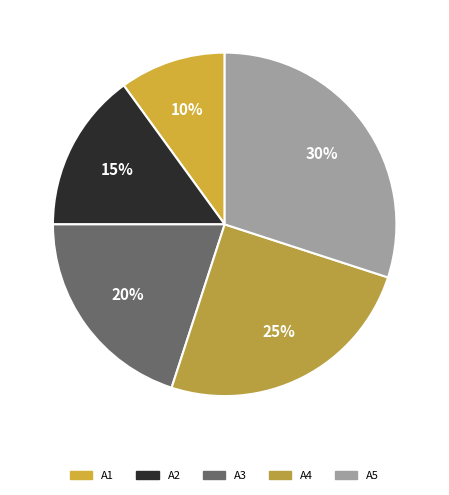

True or false: A4 accounts for 35% of the total.

False